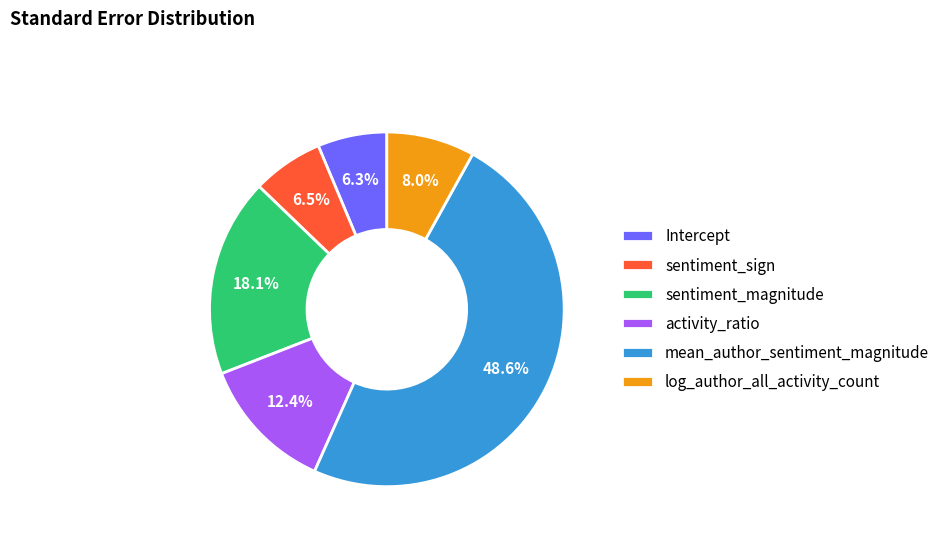

Is there a majority slice in this chart?

No